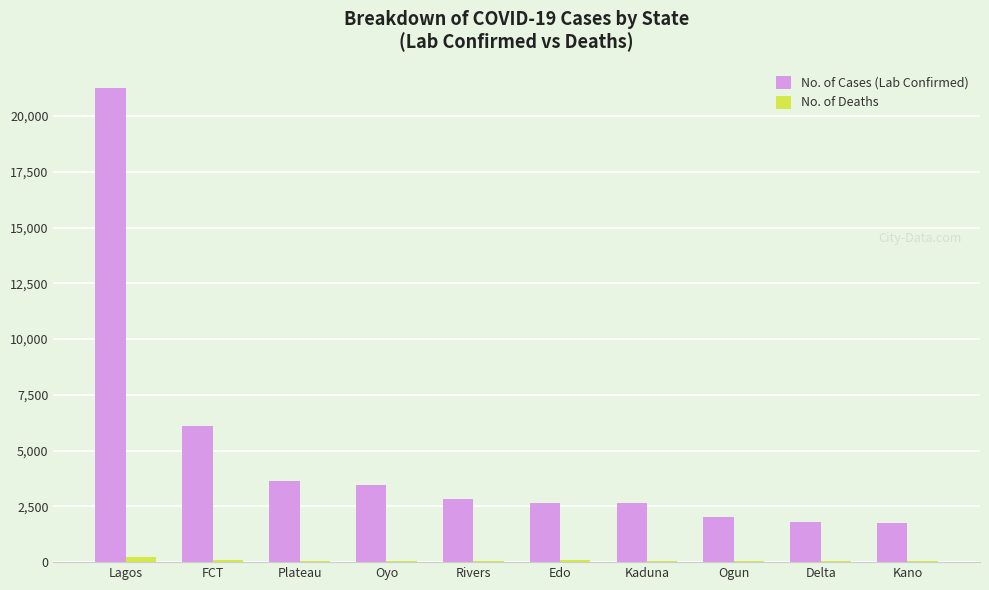

Which series has the largest total across all categories?

No. of Cases (Lab Confirmed)